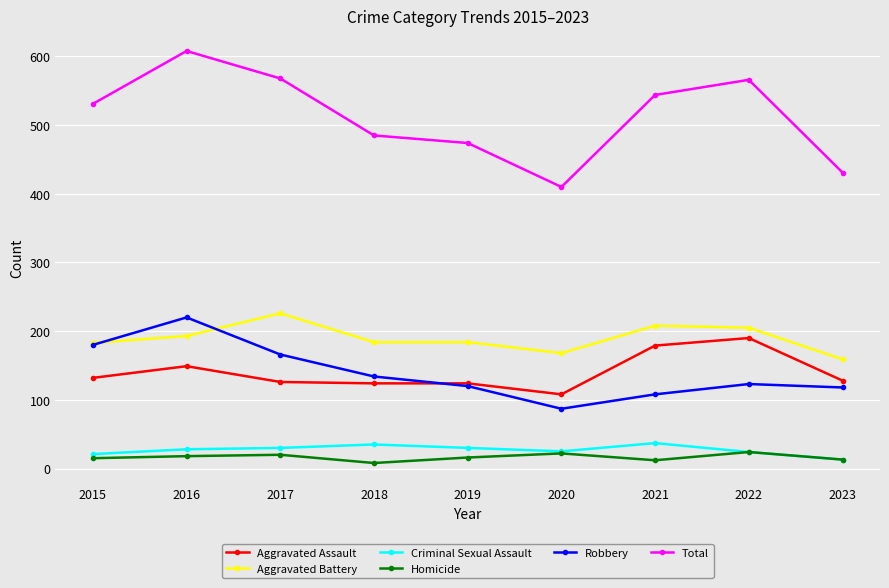

Which series changed the most between 2017 and 2023?

Total